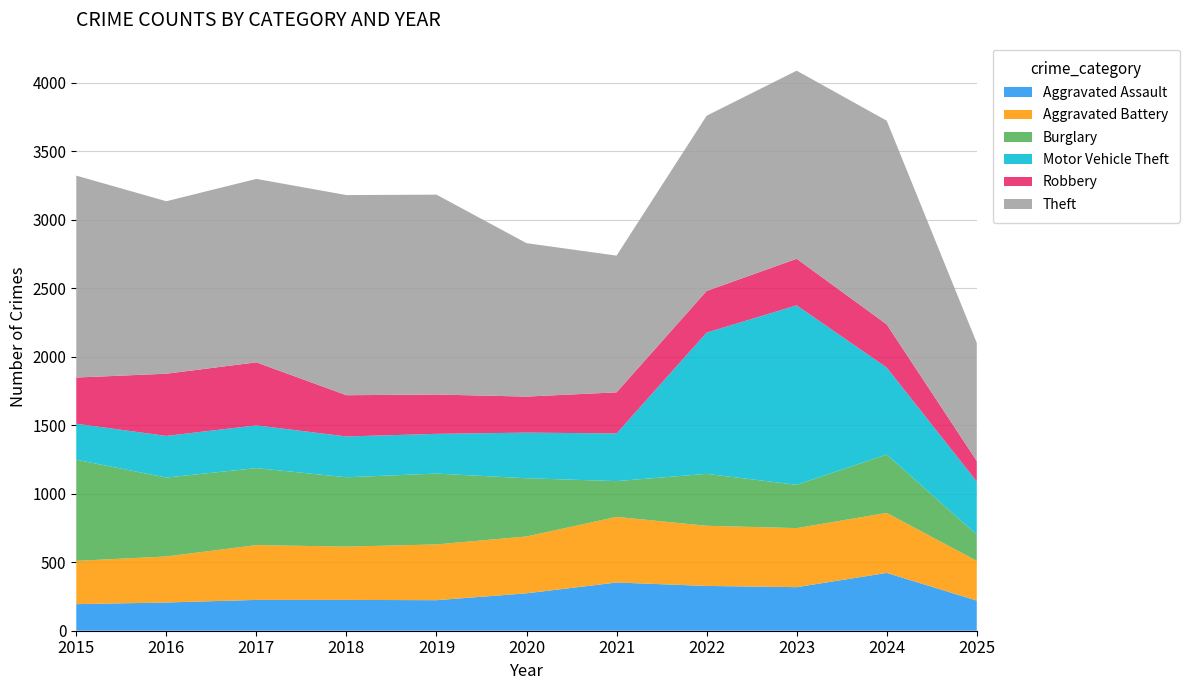

Reading right to left, what are all the values shown in this chart?

Aggravated Assault: 2025=220	2024=422	2023=318	2022=327	2021=352	2020=273	2019=223	2018=225	2017=225	2016=206	2015=194
Aggravated Battery: 2025=290	2024=438	2023=431	2022=439	2021=479	2020=415	2019=407	2018=389	2017=400	2016=336	2015=316
Burglary: 2025=191	2024=426	2023=316	2022=379	2021=261	2020=425	2019=517	2018=506	2017=562	2016=576	2015=738
Motor Vehicle Theft: 2025=388	2024=635	2023=1310	2022=1031	2021=348	2020=333	2019=290	2018=298	2017=312	2016=304	2015=263
Robbery: 2025=150	2024=315	2023=340	2022=304	2021=300	2020=263	2019=287	2018=301	2017=460	2016=454	2015=337
Theft: 2025=862	2024=1487	2023=1373	2022=1279	2021=998	2020=1120	2019=1459	2018=1461	2017=1339	2016=1259	2015=1474